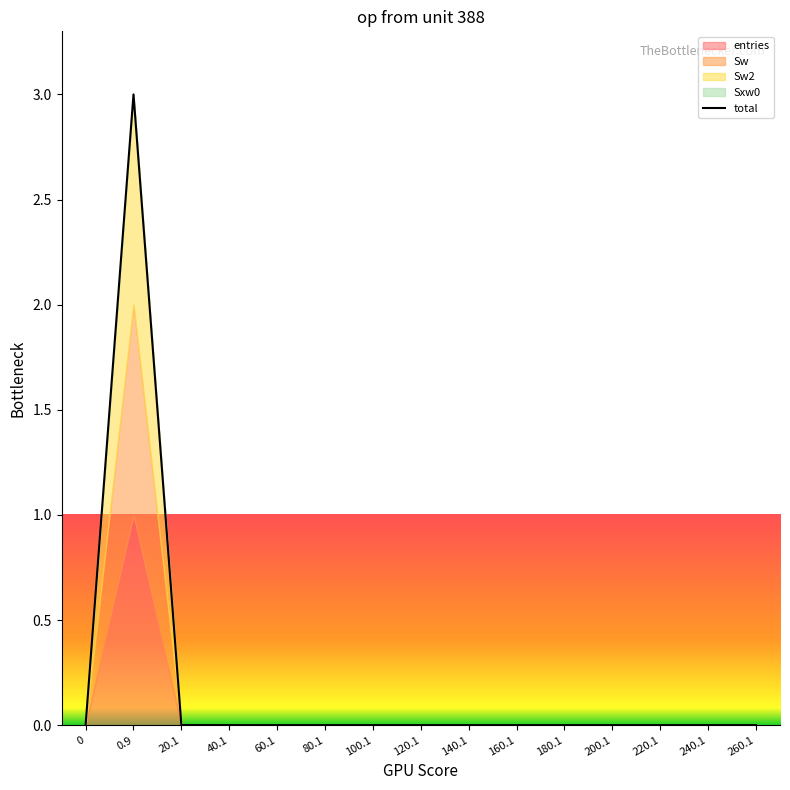

How many values exceed 0?

3